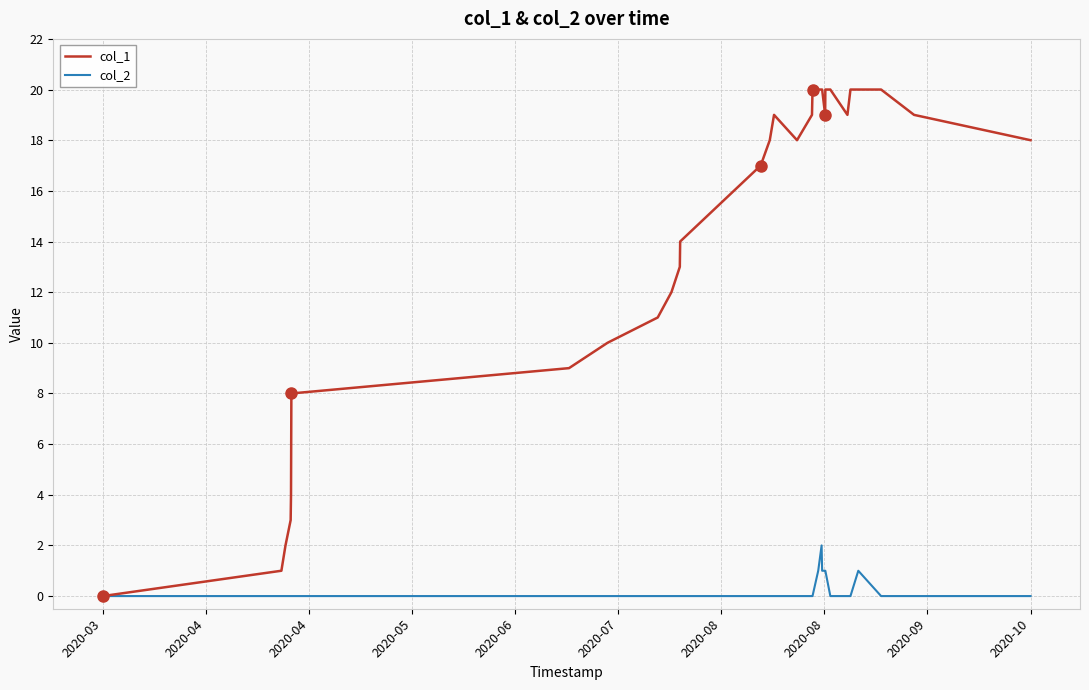

What is the greatest value displayed?

20